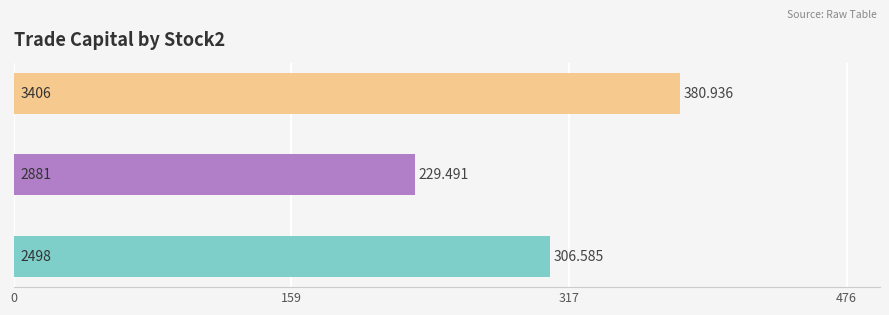

How many values are below 306?

1